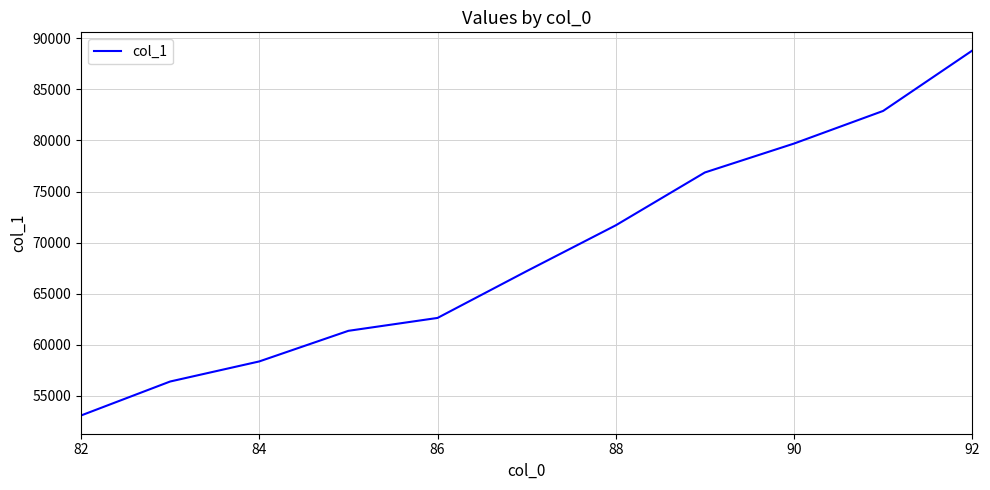

What is the greatest value displayed?

88798